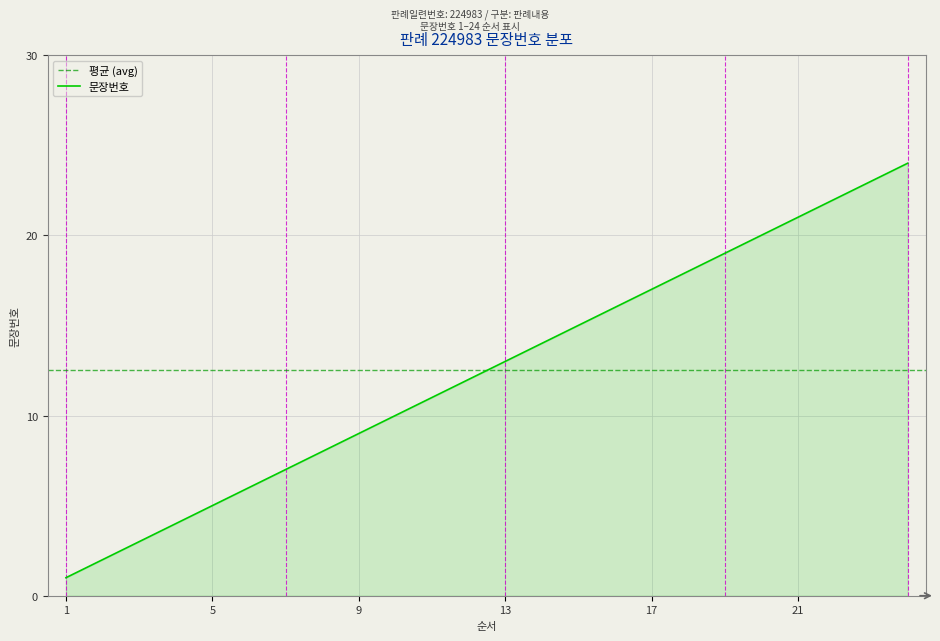

How many lines are shown in the chart?

1